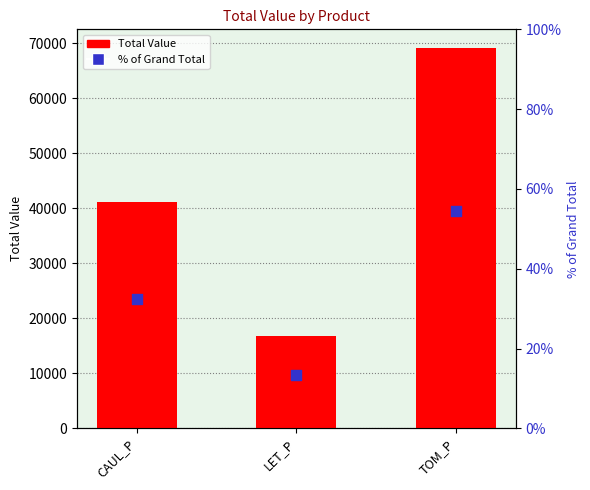

Which series has the largest Y range (max minus min)?

Total Value